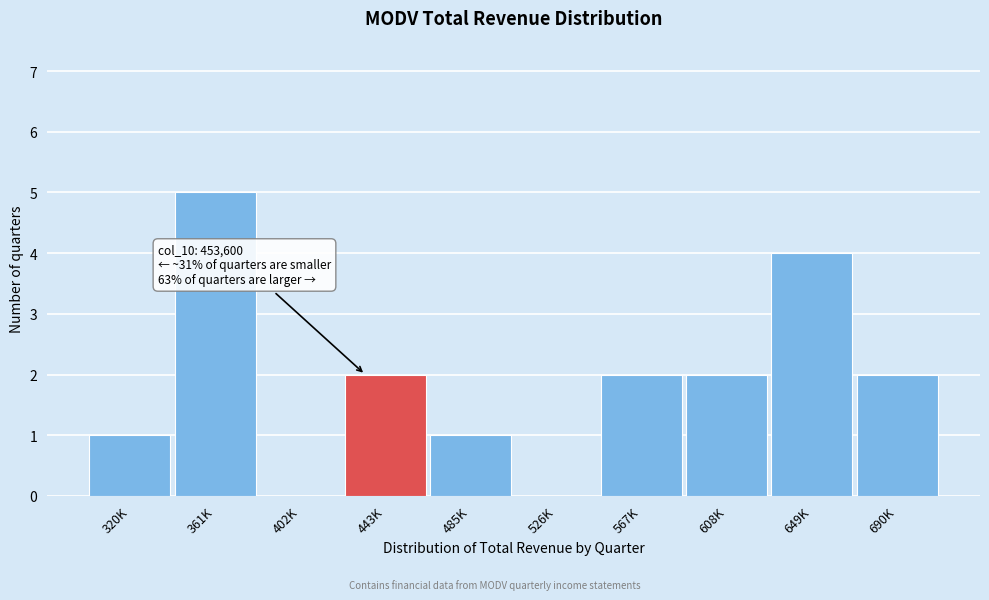

Reading left to right, transcribe all the data shown in this chart.

320K=1	361K=5	402K=0	443K=2	485K=1	526K=0	567K=2	608K=2	649K=4	690K=2